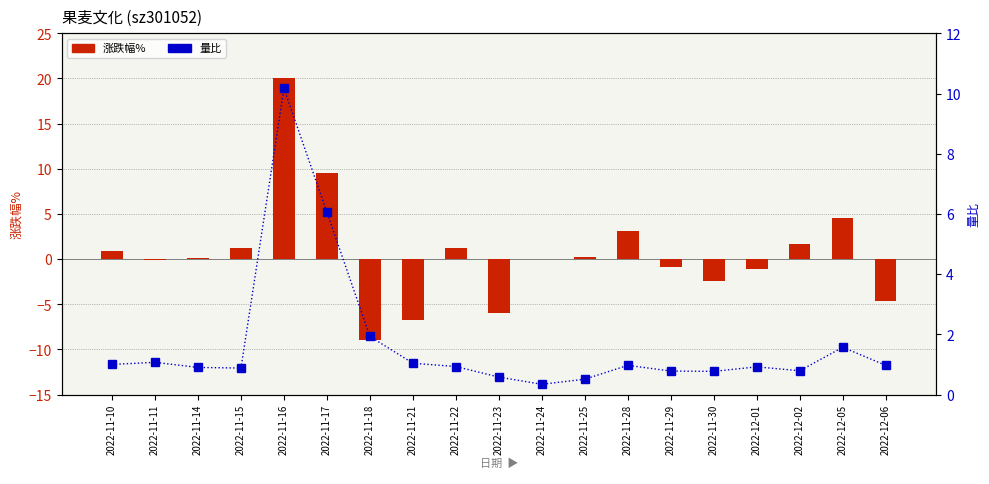

What is the difference between the 涨跌幅% values at 2022-11-23 and 2022-12-02?

7.6